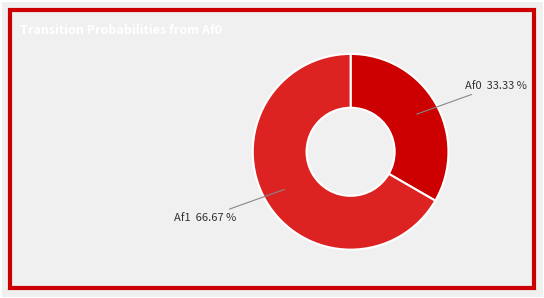

Which category has the biggest portion of the pie?

Af1 66.67 %